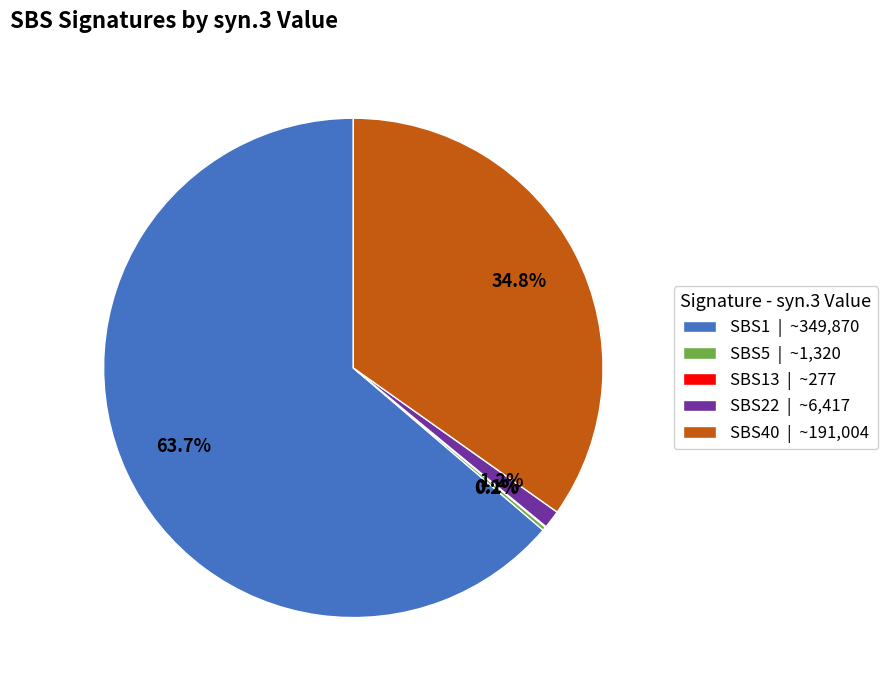

Approximately how many times larger is the value at SBS40 | ~191,004 compared to SBS1 | ~349,870?

0.5